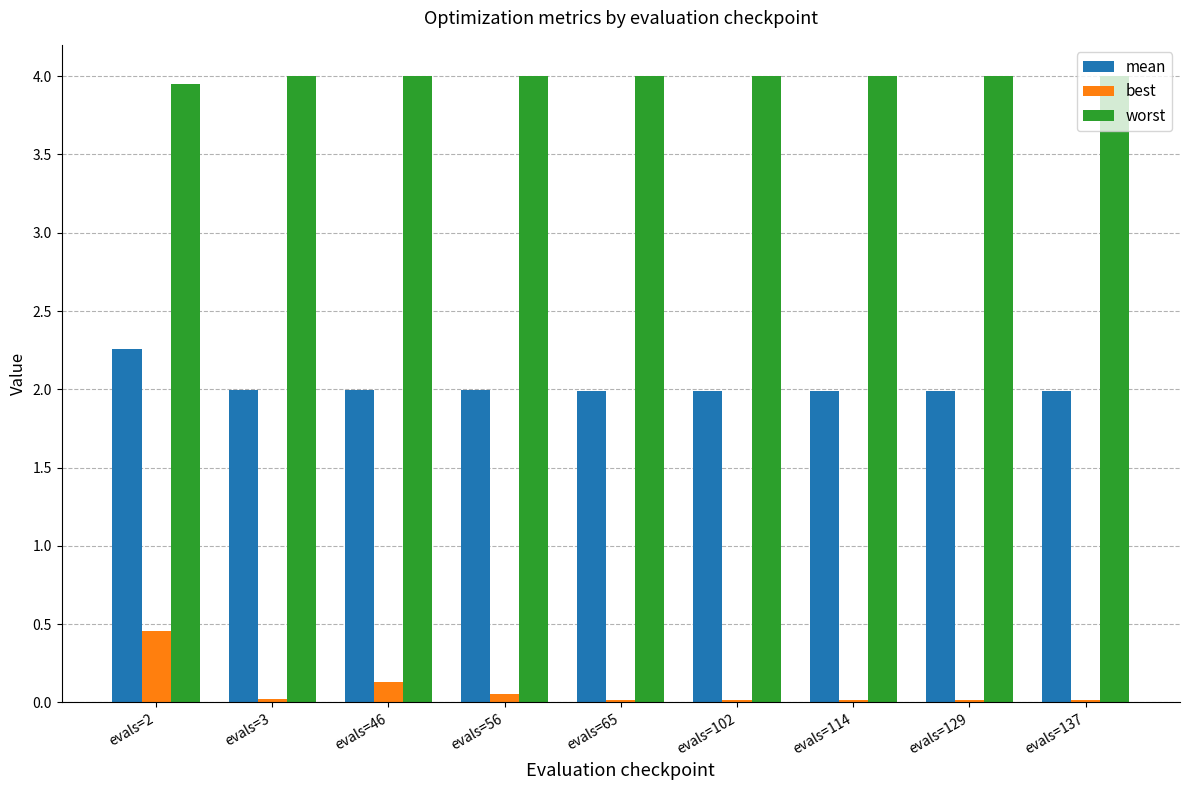

Which series has the largest total across all categories?

worst